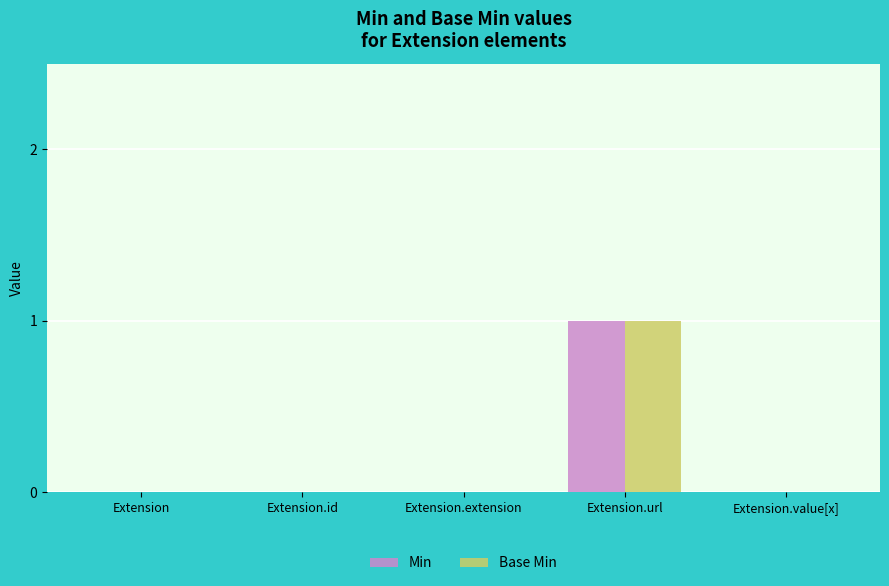

How many data points does each series have?

5